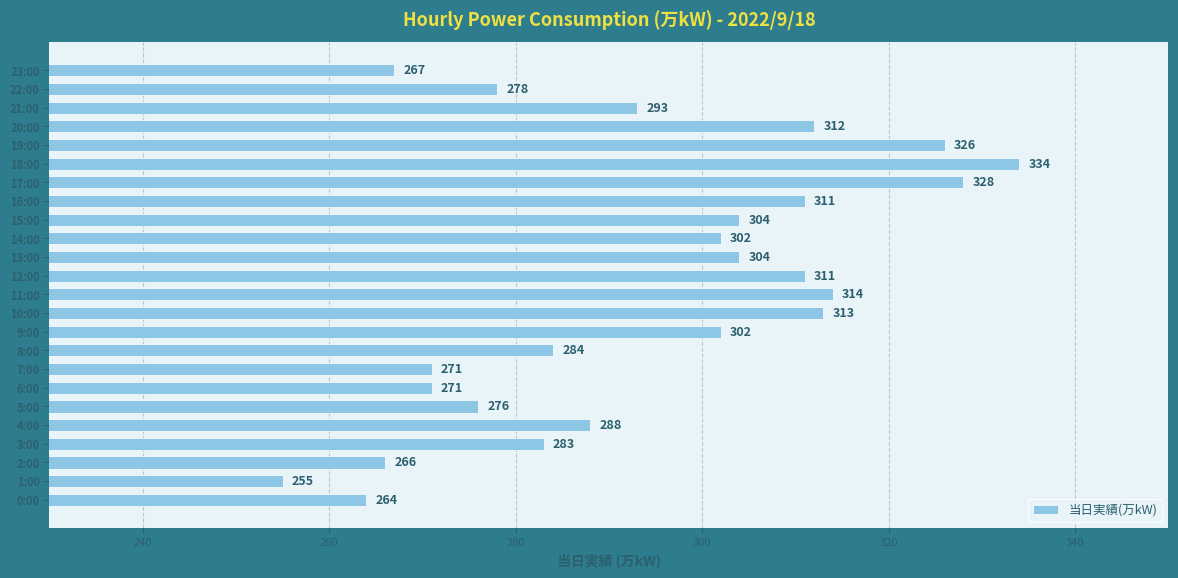

What is the change in value from 17:00 to 20:00?

-16